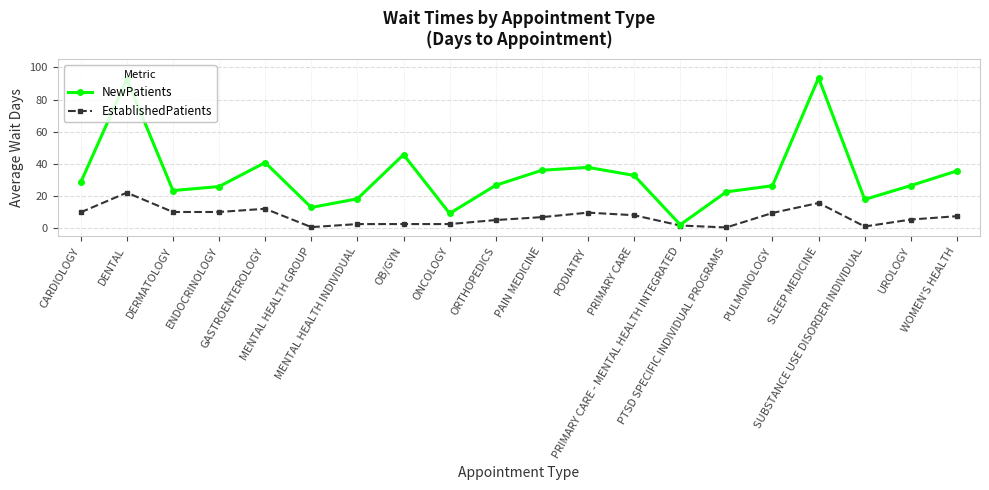

True or false: EstablishedPatients has a value of 5.5 at UROLOGY.

True